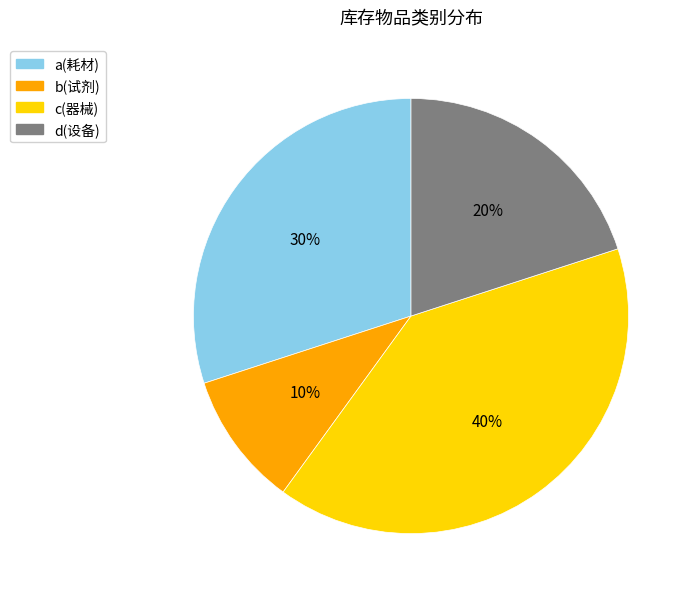

Does any single category account for the majority?

No